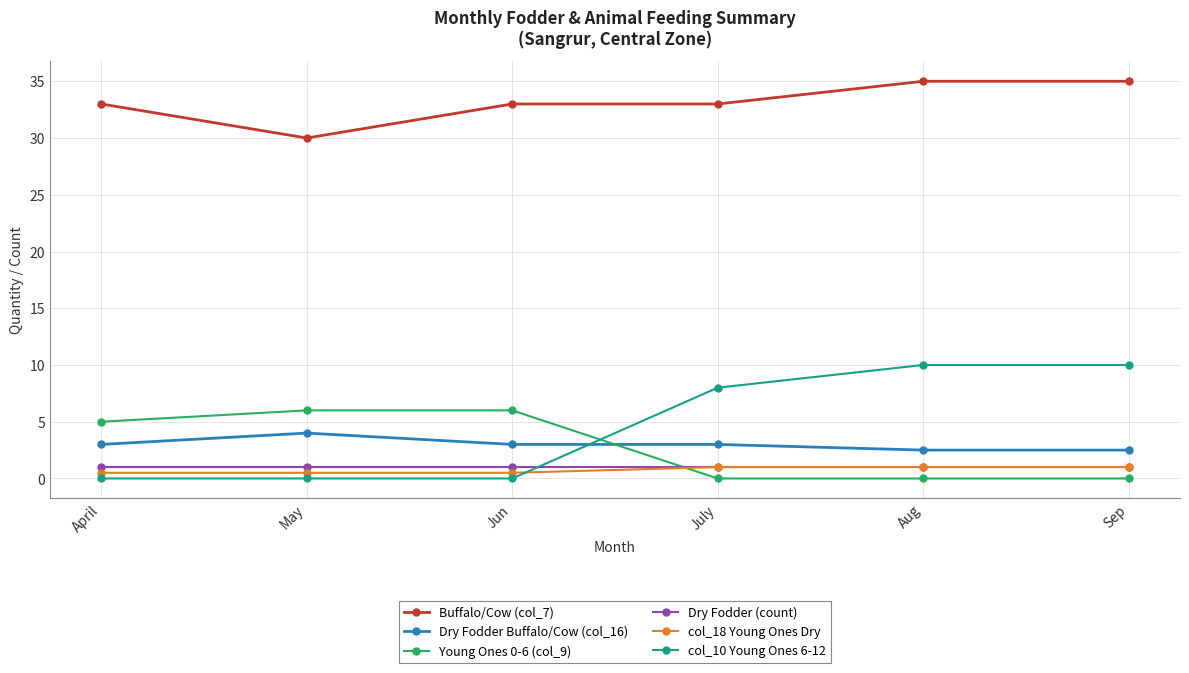

Reading left to right, extract all data points from this chart.

Buffalo/Cow (col_7): 33.0	30.0	33.0	33.0	35.0	35.0
Dry Fodder Buffalo/Cow (col_16): 3.0	4.0	3.0	3.0	2.5	2.5
Young Ones 0-6 (col_9): 5.0	6.0	6.0	0.0	0.0	0.0
Dry Fodder (count): 1.0	1.0	1.0	1.0	1.0	1.0
col_18 Young Ones Dry: 0.5	0.5	0.5	1.0	1.0	1.0
col_10 Young Ones 6-12: 0.0	0.0	0.0	8.0	10.0	10.0